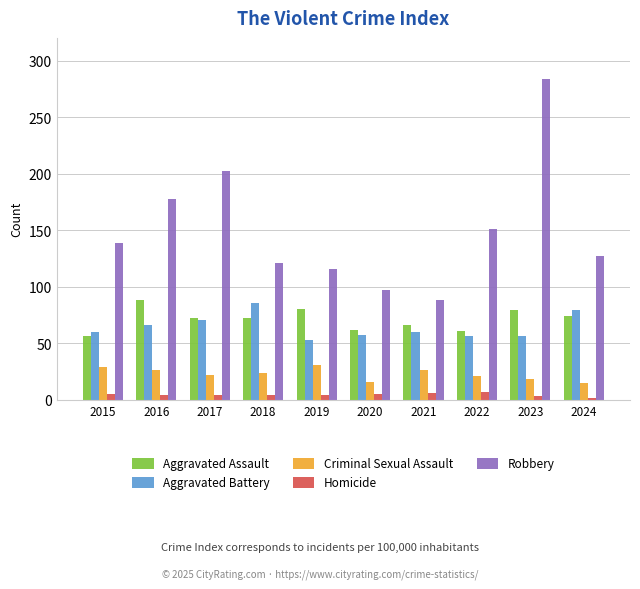

What are all the series names shown in the legend?

Aggravated Assault, Aggravated Battery, Criminal Sexual Assault, Homicide, Robbery